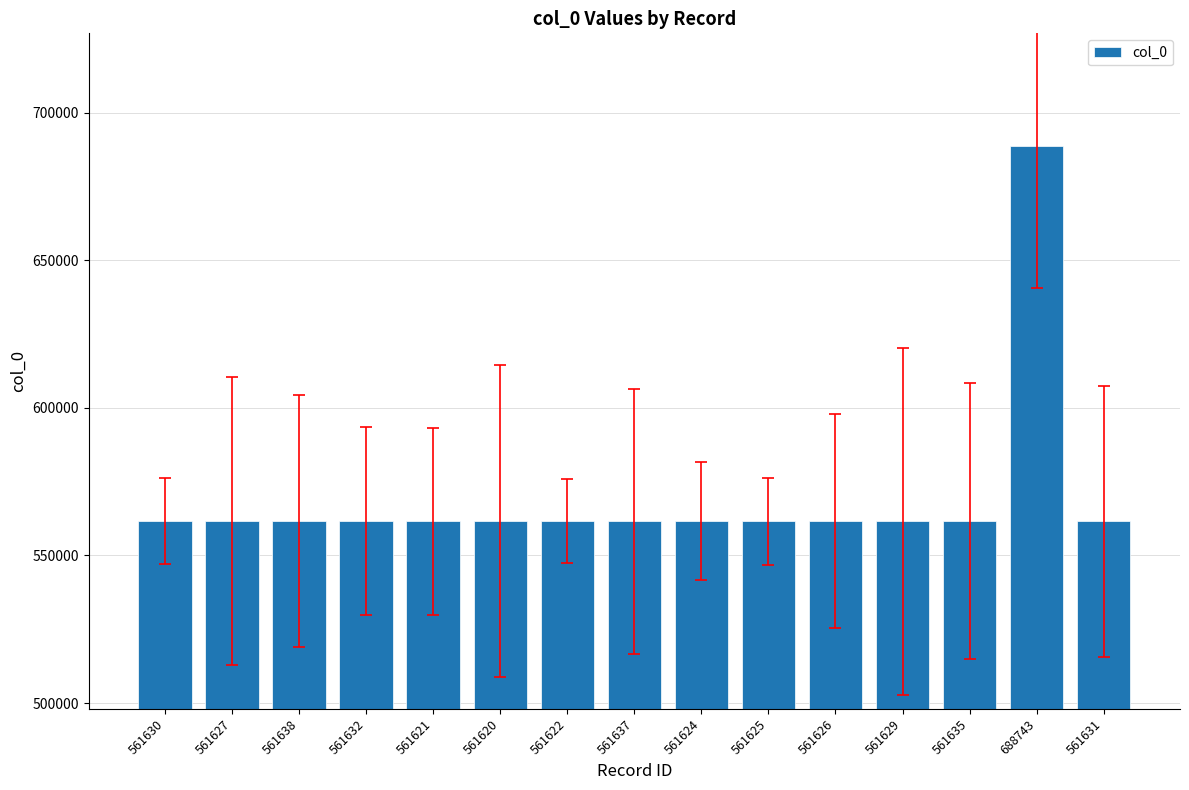

What is the change in value from 561626 to 561631?

+5